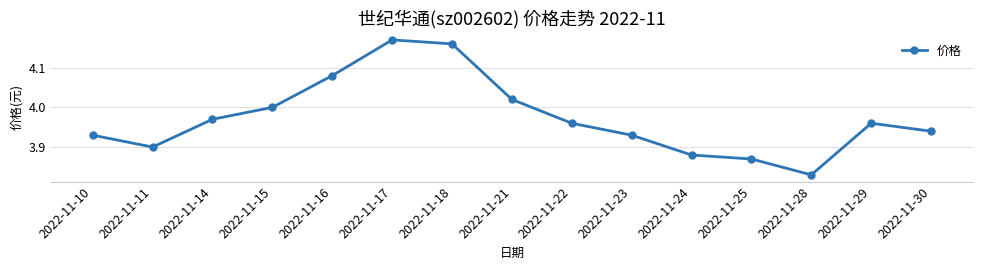

Between 2022-11-15 and 2022-11-11, which is larger?

2022-11-15